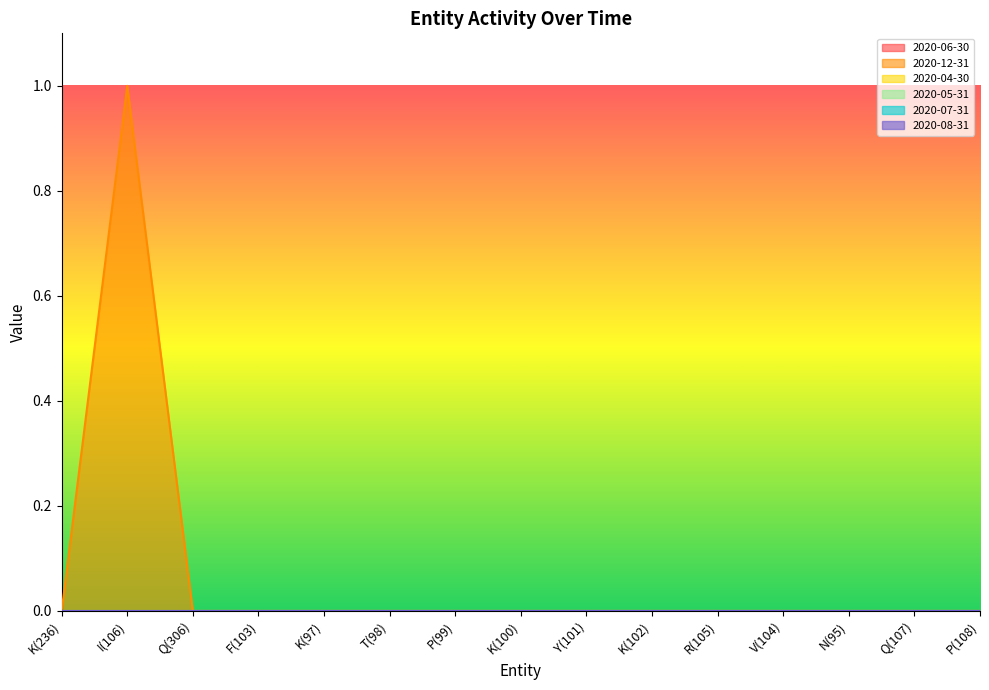

The value of 2020-06-30 at P(99) is 0. True or false?

True